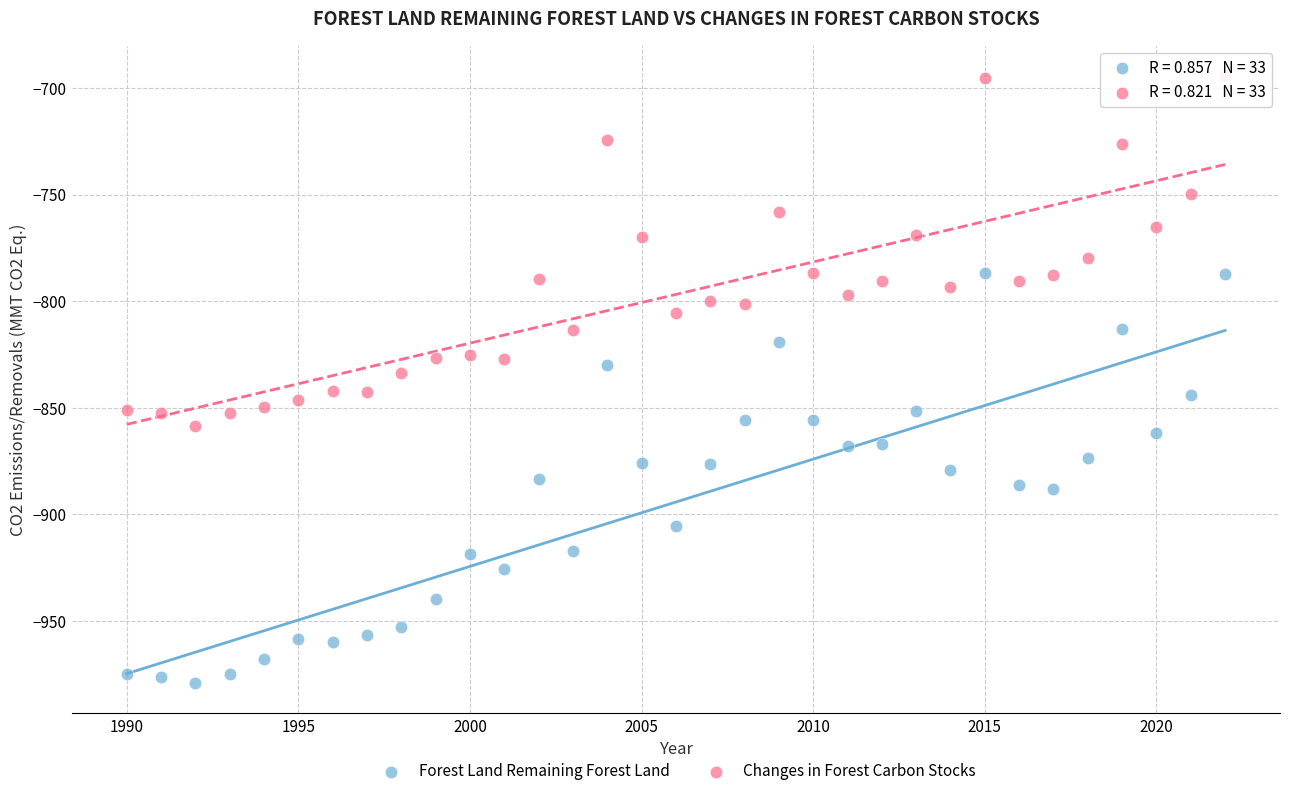

What are all the series names shown in the legend?

Forest Land Remaining Forest Land, Changes in Forest Carbon Stocks